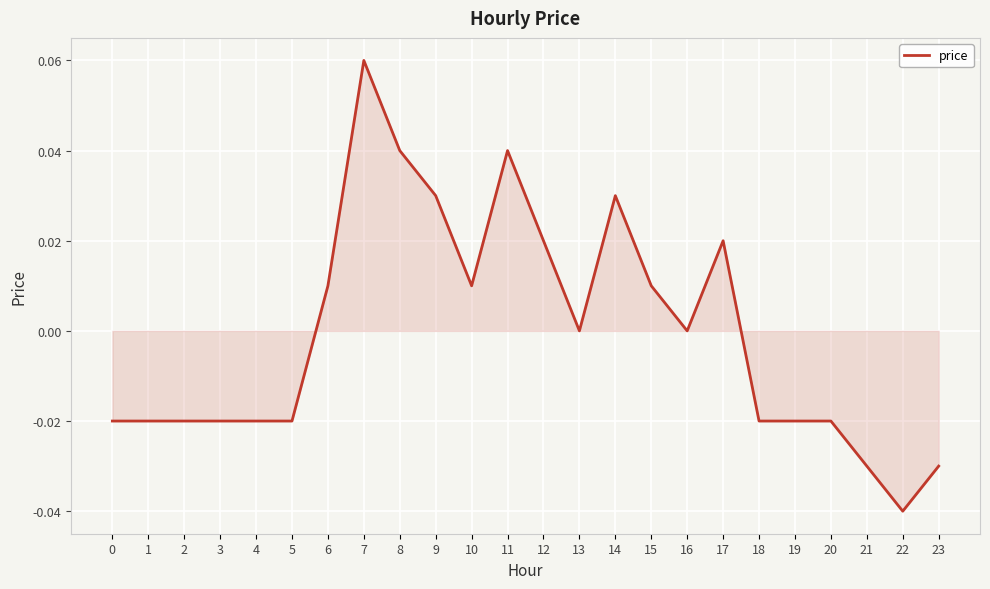

The chart shows a value of -0.0 at 0. True or false?

True